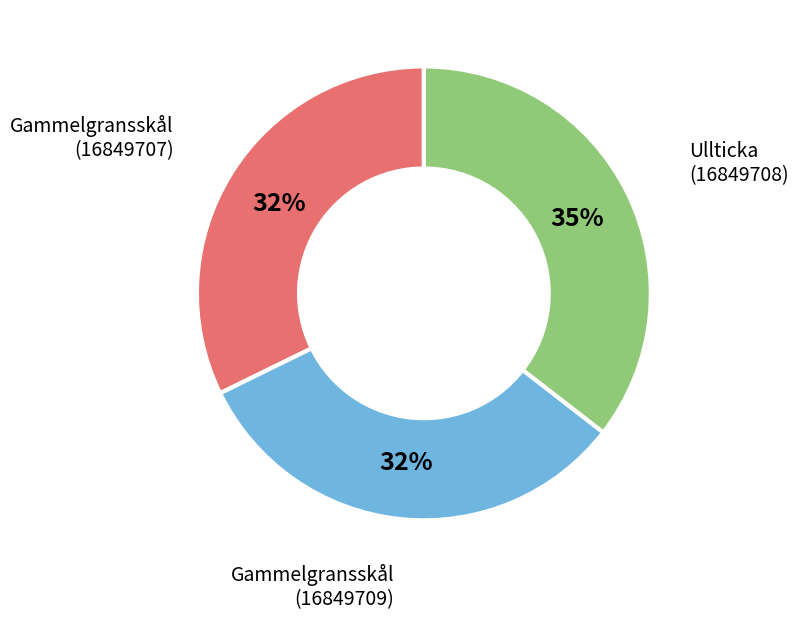

To the nearest percent, what is the average slice percentage?

33%